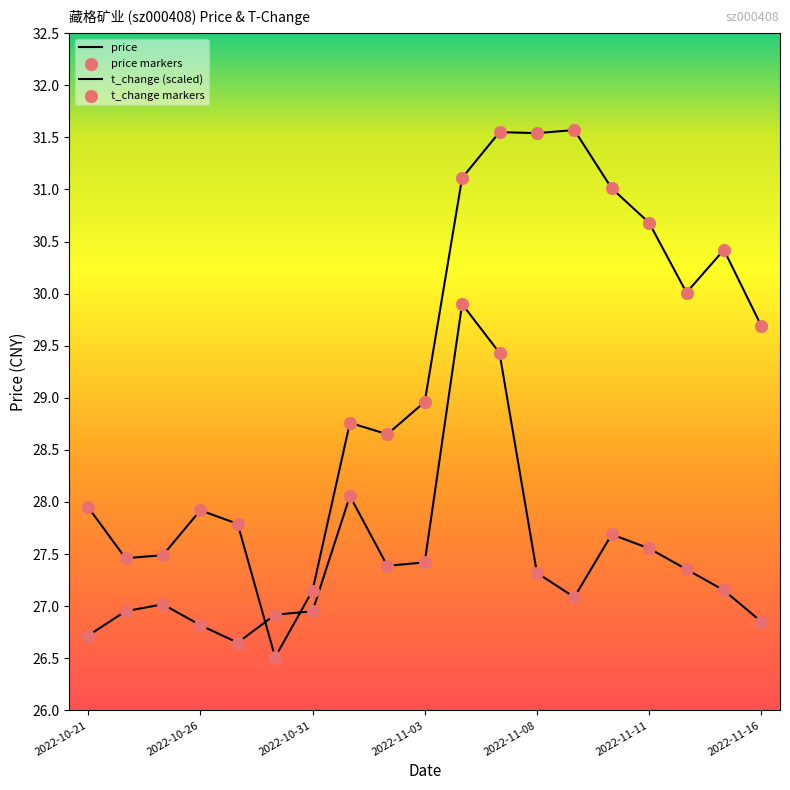

Does the chart have visible grid lines?

No